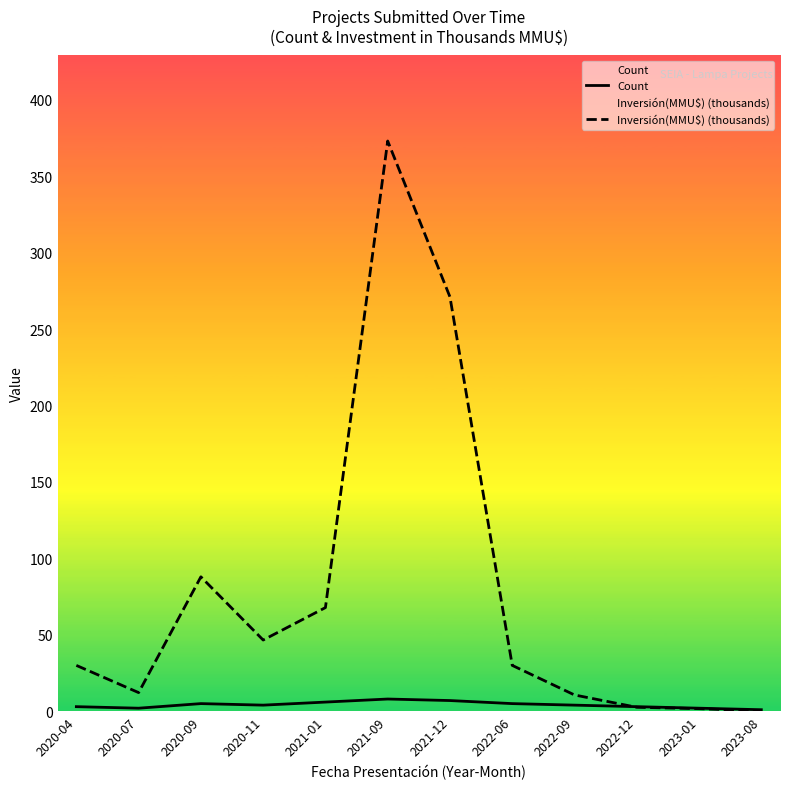

What is the difference between the maximum and minimum values in the Inversión(MMU$) (thousands) series?

372.9